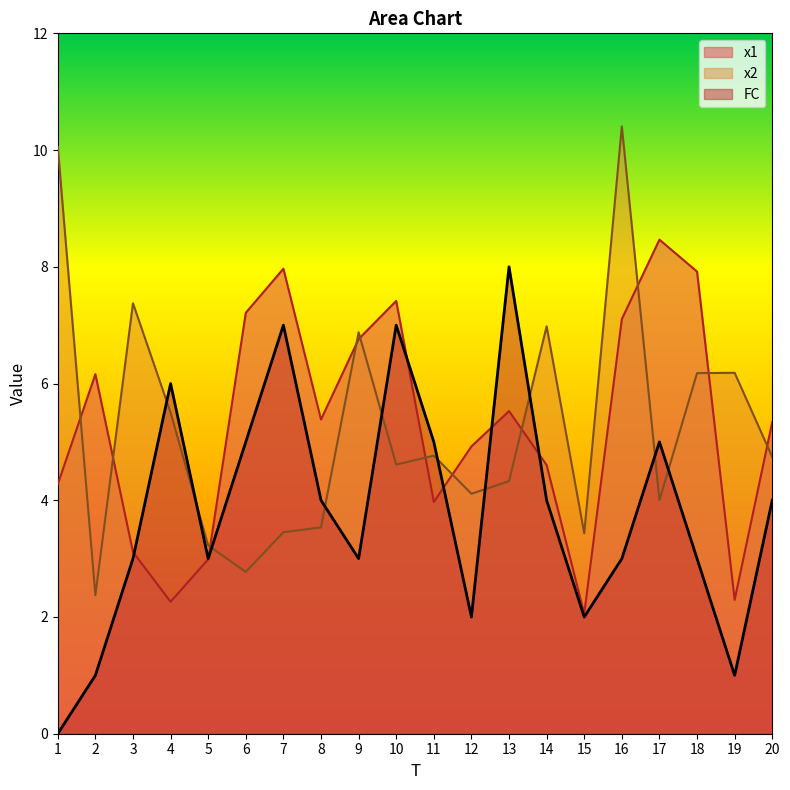

At 4, list the series in order from smallest to largest.

x1, x2, FC